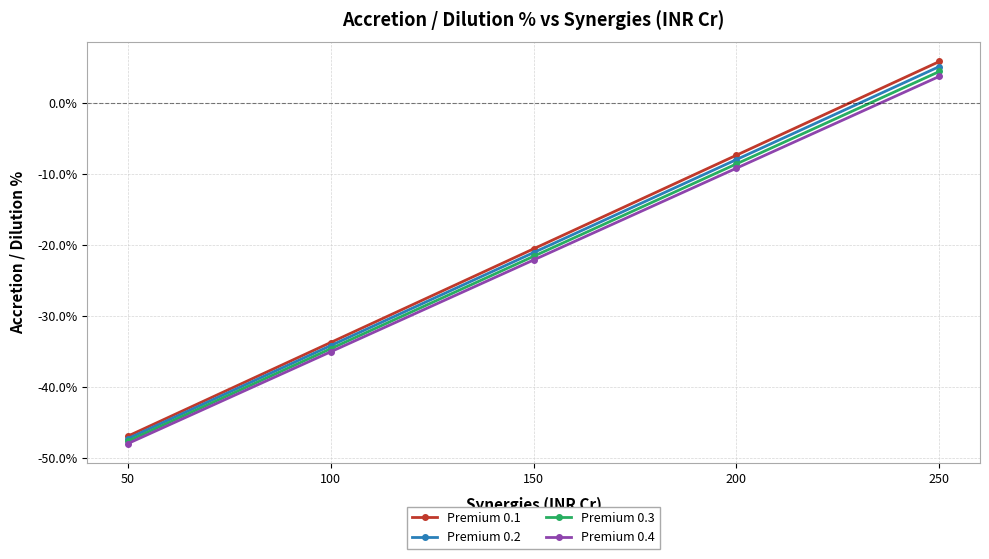

What is the average value of the Premium 0.1 series?

-20.6